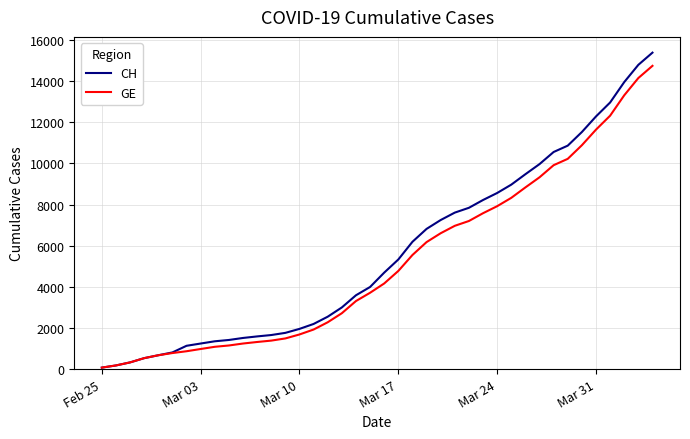

What is the greatest value displayed?

15390